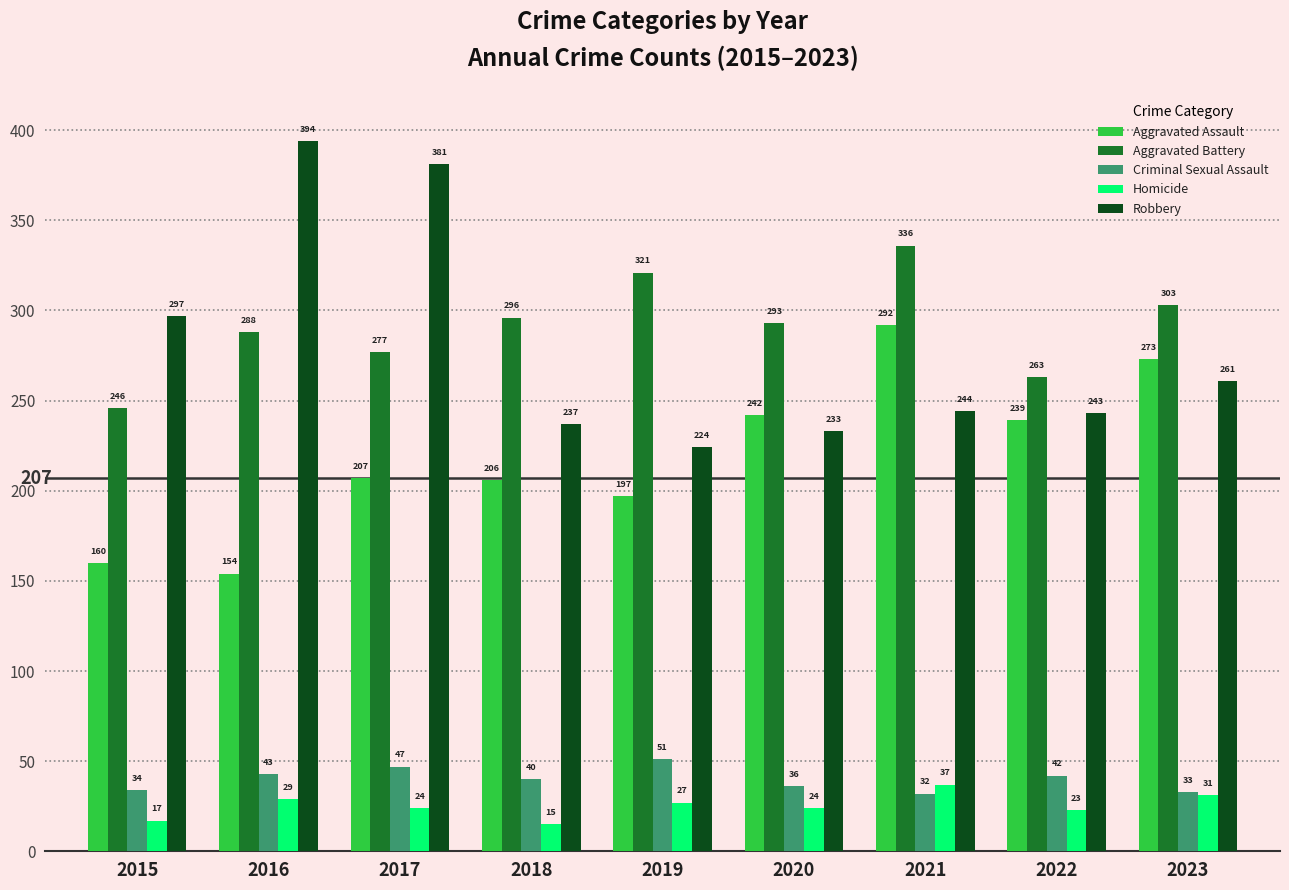

How many bars are there in each group?

5